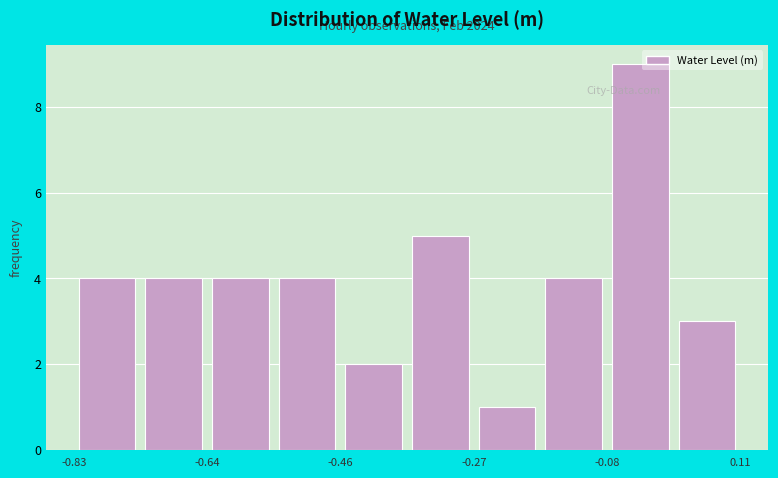

Which range on the x-axis has the tallest bar?

-0.08 to 0.02